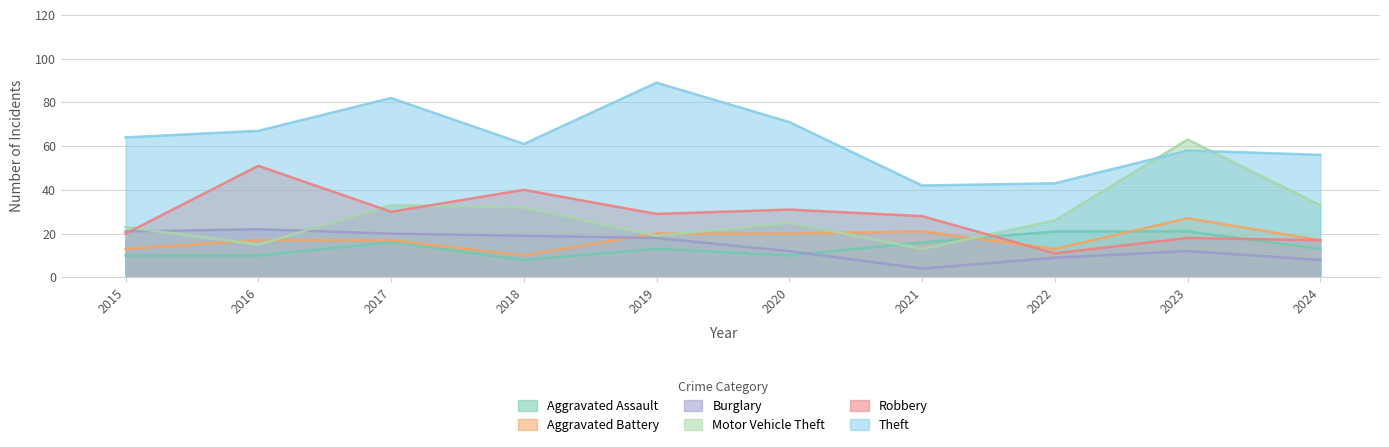

Reading right to left, transcribe all the data shown in this chart.

Aggravated Assault: 13	21	21	16	10	13	8	16	10	10
Aggravated Battery: 17	27	13	21	20	20	10	17	17	13
Burglary: 8	12	9	4	12	18	19	20	22	21
Motor Vehicle Theft: 33	63	26	13	25	19	32	33	15	23
Robbery: 17	18	11	28	31	29	40	30	51	20
Theft: 56	58	43	42	71	89	61	82	67	64